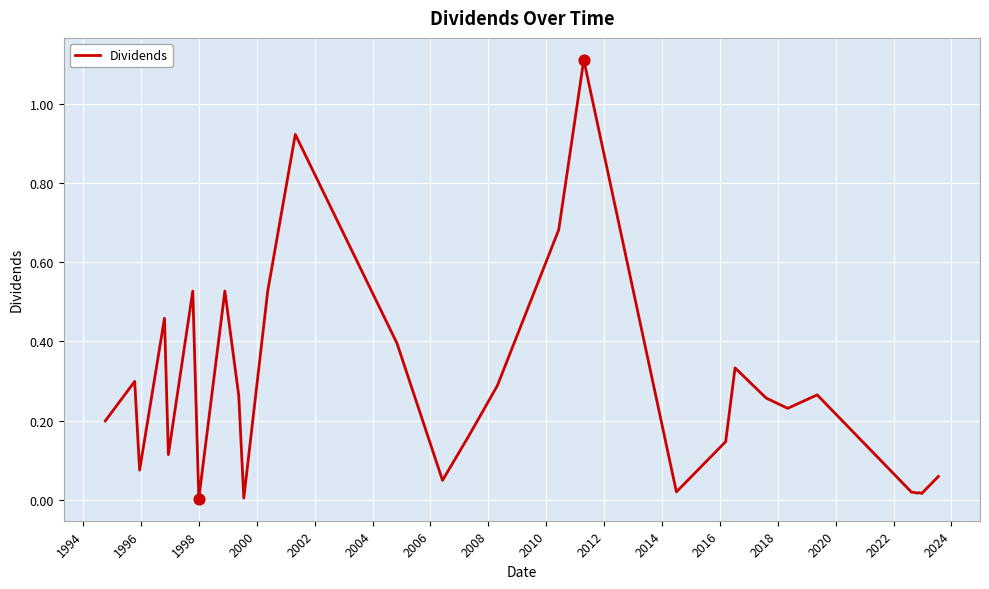

What is the maximum value shown in the chart?

1.1